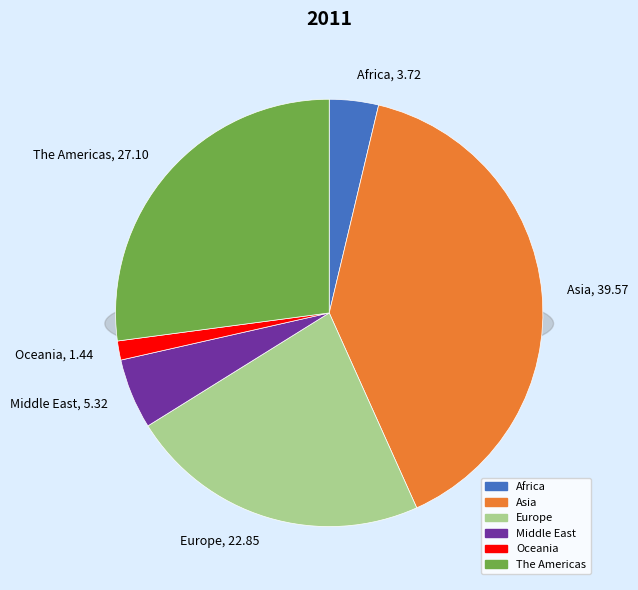

What portion of the pie excludes Oceania?

98.6%